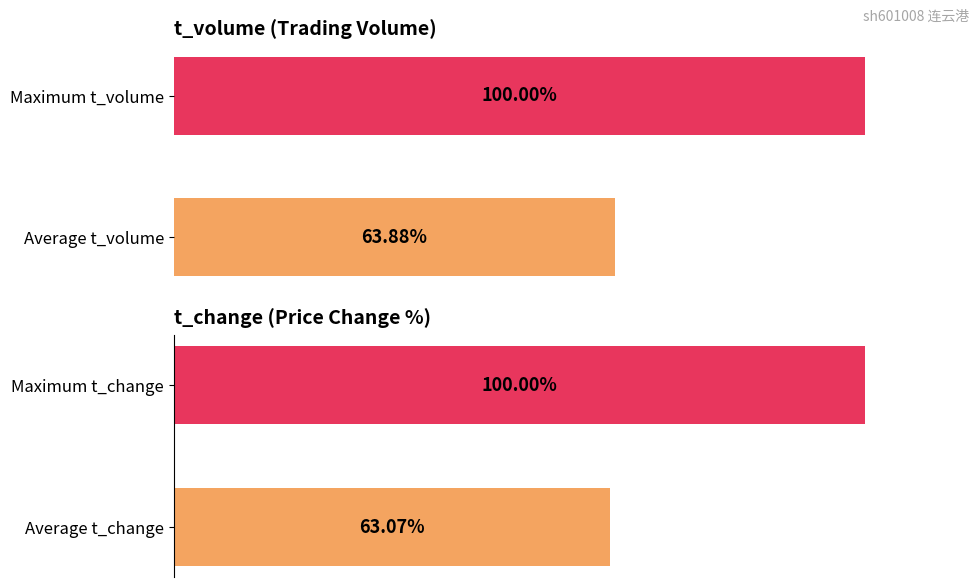

What are all the series names shown in the legend?

t_volume, t_change